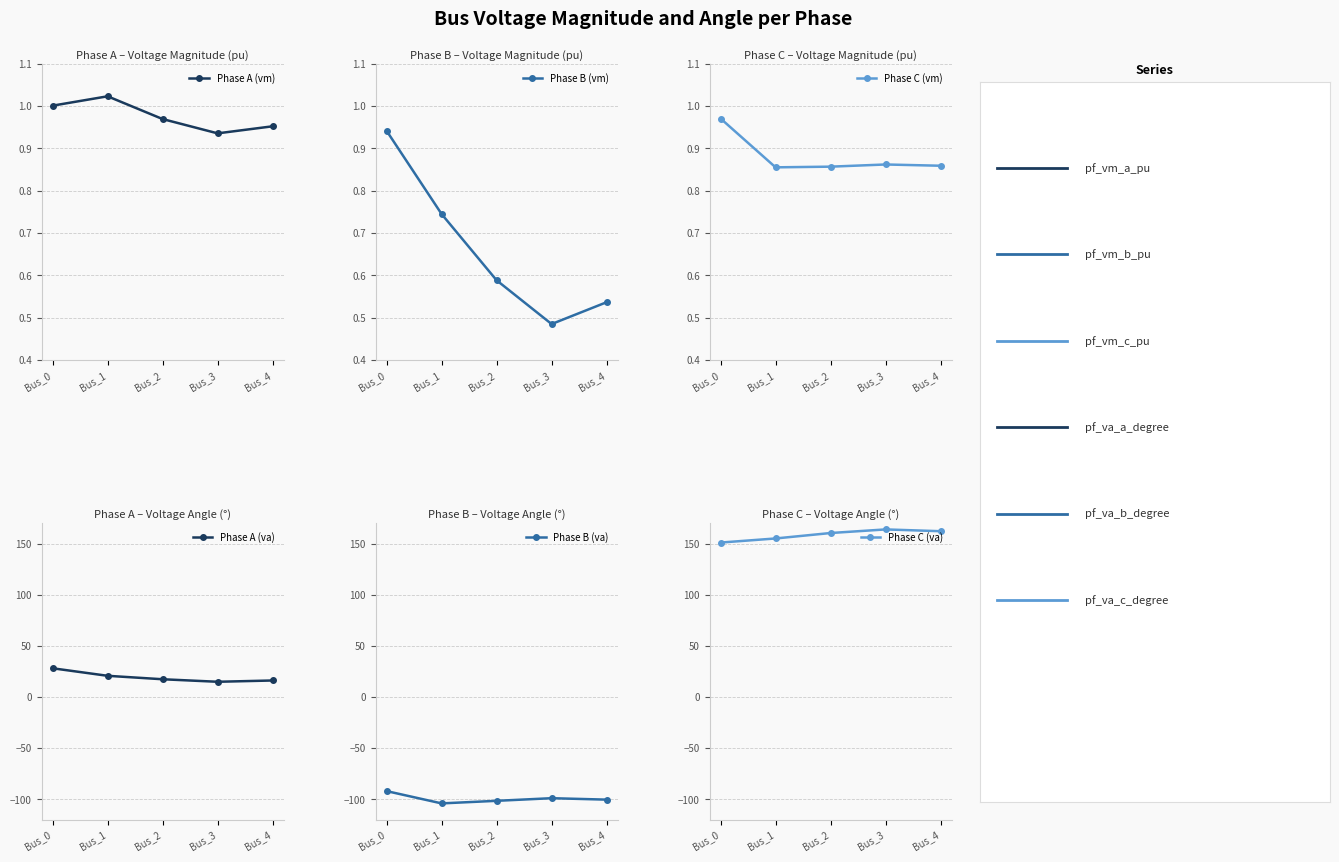

What is the difference between the maximum and second lowest values in the Phase B (vm) series?

0.4